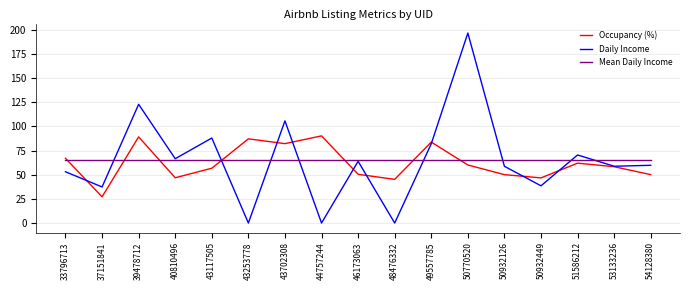

Is it true that Daily Income equals 63.9 at 46173063?

True